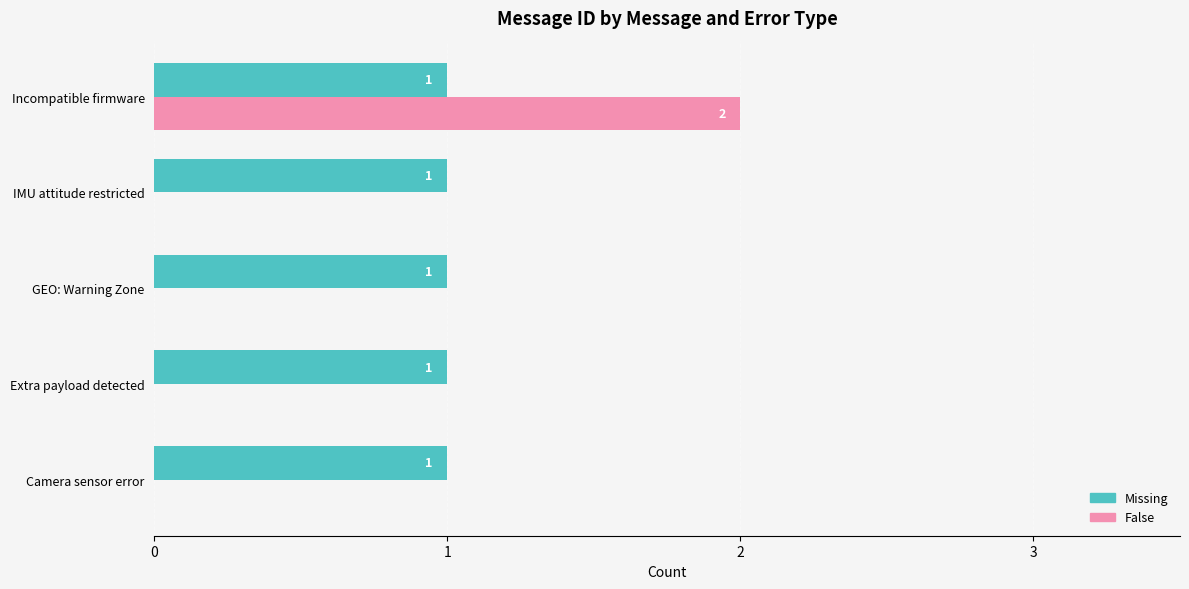

The False series shows 0 at GEO: Warning Zone. True or false?

True